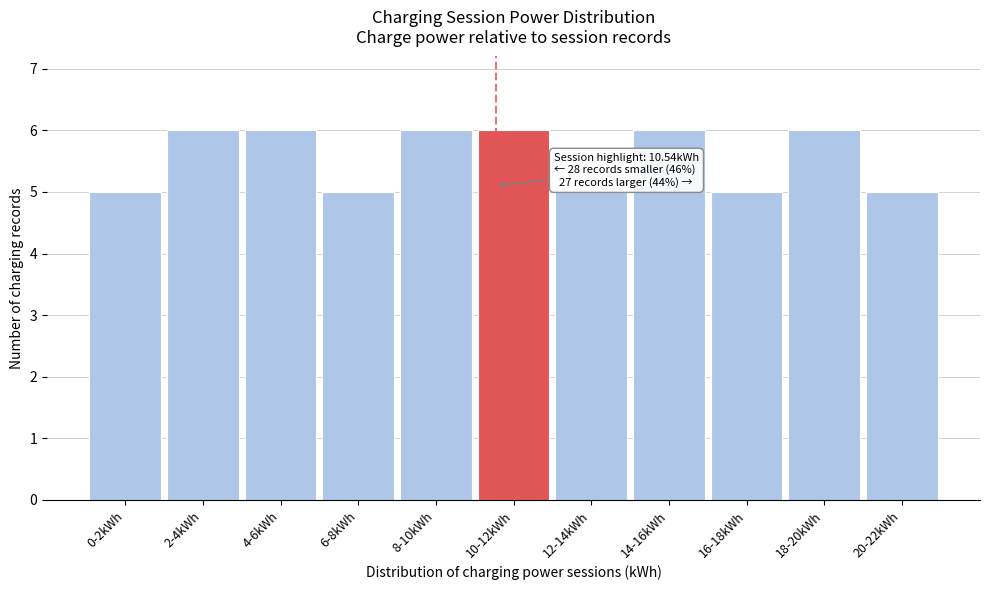

Reading left to right, transcribe all the data shown in this chart.

0-2kWh=5	2-4kWh=6	4-6kWh=6	6-8kWh=5	8-10kWh=6	10-12kWh=6	12-14kWh=5	14-16kWh=6	16-18kWh=5	18-20kWh=6	20-22kWh=5